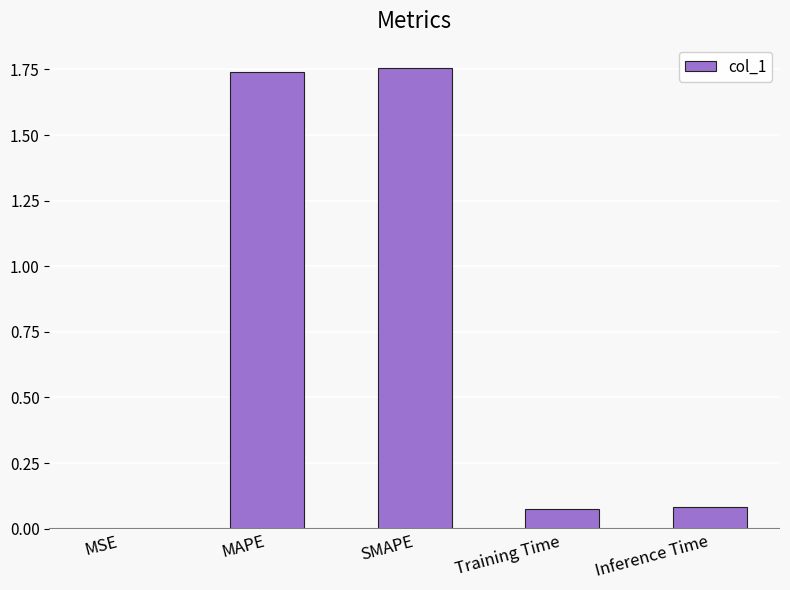

Are the bars horizontal?

No